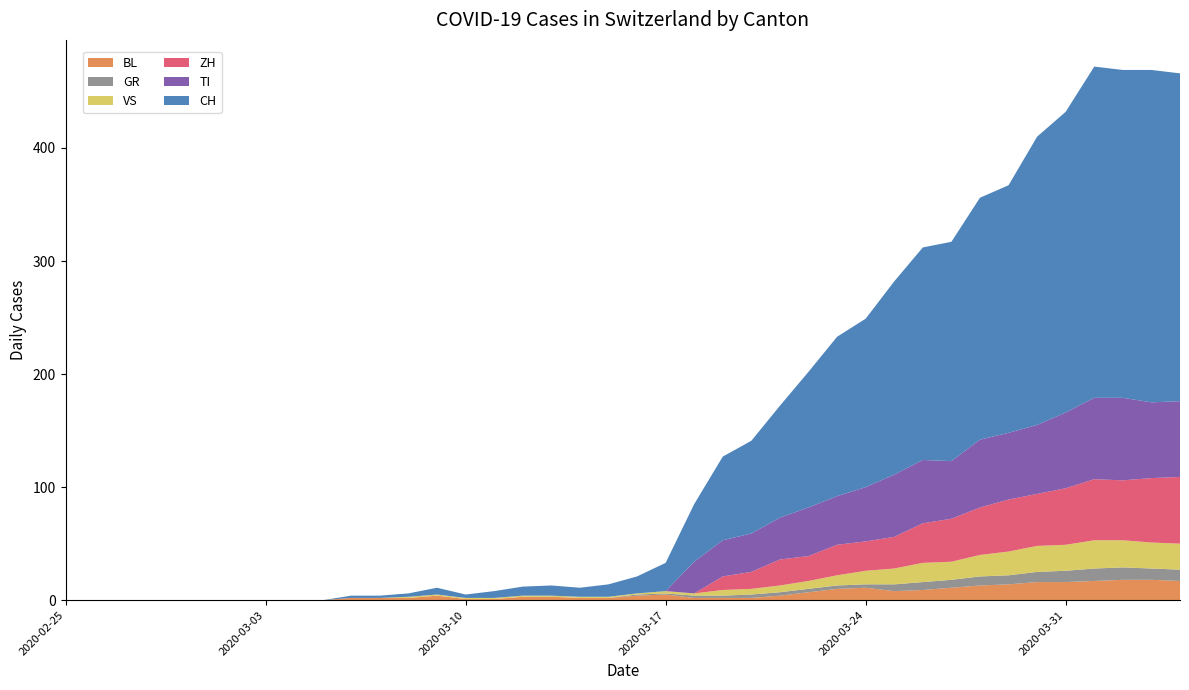

Reading right to left, transcribe all the data shown in this chart.

CH: 2020-04-04=290	2020-04-03=294	2020-04-02=290	2020-04-01=293	2020-03-31=266	2020-03-30=255	2020-03-29=219	2020-03-28=214	2020-03-27=194	2020-03-26=188	2020-03-25=171	2020-03-24=149	2020-03-23=141	2020-03-22=120	2020-03-21=99	2020-03-20=82	2020-03-19=74	2020-03-18=51	2020-03-17=25	2020-03-16=15	2020-03-15=11	2020-03-14=8	2020-03-13=9	2020-03-12=8	2020-03-11=6	2020-03-10=3	2020-03-09=6	2020-03-08=3	2020-03-07=2	2020-03-06=2	2020-03-05=0	2020-03-04=0	2020-03-03=0	2020-03-02=0	2020-03-01=0	2020-02-29=0	2020-02-28=0	2020-02-27=0	2020-02-26=0	2020-02-25=0
TI: 2020-04-04=67	2020-04-03=67	2020-04-02=73	2020-04-01=72	2020-03-31=67	2020-03-30=61	2020-03-29=59	2020-03-28=60	2020-03-27=51	2020-03-26=56	2020-03-25=55	2020-03-24=48	2020-03-23=43	2020-03-22=43	2020-03-21=37	2020-03-20=34	2020-03-19=32	2020-03-18=28	2020-03-17=0	2020-03-16=0	2020-03-15=0	2020-03-14=0	2020-03-13=0	2020-03-12=0	2020-03-11=0	2020-03-10=0	2020-03-09=0	2020-03-08=0	2020-03-07=0	2020-03-06=0	2020-03-05=0	2020-03-04=0	2020-03-03=0	2020-03-02=0	2020-03-01=0	2020-02-29=0	2020-02-28=0	2020-02-27=0	2020-02-26=0	2020-02-25=0
ZH: 2020-04-04=59	2020-04-03=57	2020-04-02=53	2020-04-01=54	2020-03-31=50	2020-03-30=46	2020-03-29=46	2020-03-28=42	2020-03-27=38	2020-03-26=35	2020-03-25=28	2020-03-24=26	2020-03-23=27	2020-03-22=22	2020-03-21=23	2020-03-20=15	2020-03-19=12	2020-03-18=0	2020-03-17=0	2020-03-16=0	2020-03-15=0	2020-03-14=0	2020-03-13=0	2020-03-12=0	2020-03-11=0	2020-03-10=0	2020-03-09=0	2020-03-08=0	2020-03-07=0	2020-03-06=0	2020-03-05=0	2020-03-04=0	2020-03-03=0	2020-03-02=0	2020-03-01=0	2020-02-29=0	2020-02-28=0	2020-02-27=0	2020-02-26=0	2020-02-25=0
GR: 2020-04-04=10	2020-04-03=10	2020-04-02=11	2020-04-01=11	2020-03-31=10	2020-03-30=9	2020-03-29=8	2020-03-28=8	2020-03-27=7	2020-03-26=7	2020-03-25=6	2020-03-24=3	2020-03-23=3	2020-03-22=3	2020-03-21=3	2020-03-20=3	2020-03-19=2	2020-03-18=2	2020-03-17=1	2020-03-16=1	2020-03-15=0	2020-03-14=0	2020-03-13=0	2020-03-12=0	2020-03-11=0	2020-03-10=0	2020-03-09=0	2020-03-08=0	2020-03-07=0	2020-03-06=0	2020-03-05=0	2020-03-04=0	2020-03-03=0	2020-03-02=0	2020-03-01=0	2020-02-29=0	2020-02-28=0	2020-02-27=0	2020-02-26=0	2020-02-25=0
BL: 2020-04-04=17	2020-04-03=18	2020-04-02=18	2020-04-01=17	2020-03-31=16	2020-03-30=16	2020-03-29=14	2020-03-28=13	2020-03-27=11	2020-03-26=9	2020-03-25=8	2020-03-24=11	2020-03-23=10	2020-03-22=7	2020-03-21=4	2020-03-20=2	2020-03-19=2	2020-03-18=2	2020-03-17=5	2020-03-16=4	2020-03-15=2	2020-03-14=2	2020-03-13=3	2020-03-12=3	2020-03-11=1	2020-03-10=1	2020-03-09=4	2020-03-08=2	2020-03-07=2	2020-03-06=2	2020-03-05=0	2020-03-04=0	2020-03-03=0	2020-03-02=0	2020-03-01=0	2020-02-29=0	2020-02-28=0	2020-02-27=0	2020-02-26=0	2020-02-25=0
VS: 2020-04-04=23	2020-04-03=23	2020-04-02=24	2020-04-01=25	2020-03-31=23	2020-03-30=23	2020-03-29=21	2020-03-28=19	2020-03-27=16	2020-03-26=17	2020-03-25=14	2020-03-24=12	2020-03-23=9	2020-03-22=7	2020-03-21=6	2020-03-20=5	2020-03-19=5	2020-03-18=2	2020-03-17=2	2020-03-16=1	2020-03-15=1	2020-03-14=1	2020-03-13=1	2020-03-12=1	2020-03-11=1	2020-03-10=1	2020-03-09=1	2020-03-08=1	2020-03-07=0	2020-03-06=0	2020-03-05=0	2020-03-04=0	2020-03-03=0	2020-03-02=0	2020-03-01=0	2020-02-29=0	2020-02-28=0	2020-02-27=0	2020-02-26=0	2020-02-25=0